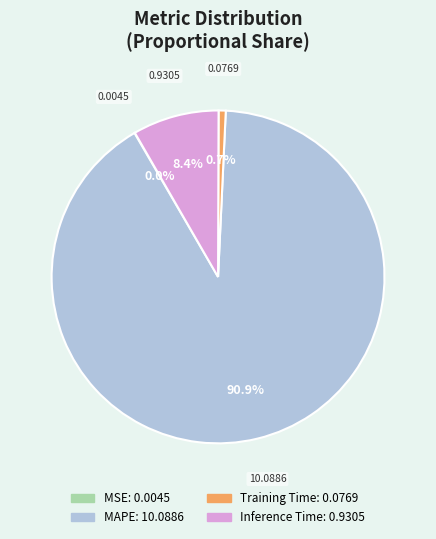

What is the largest slice in the pie chart?

MAPE